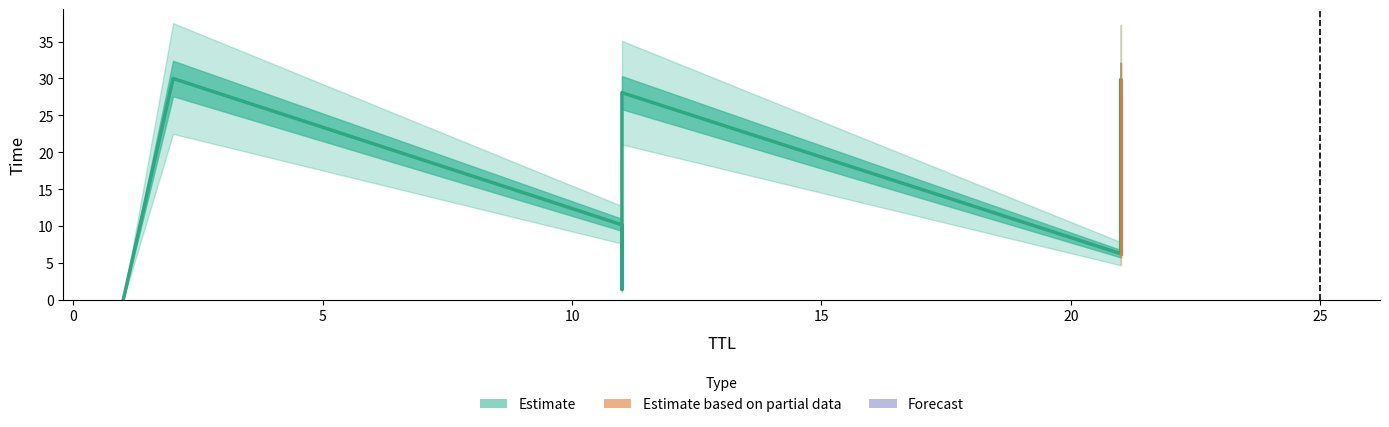

What is the maximum value shown in the chart?

30.0